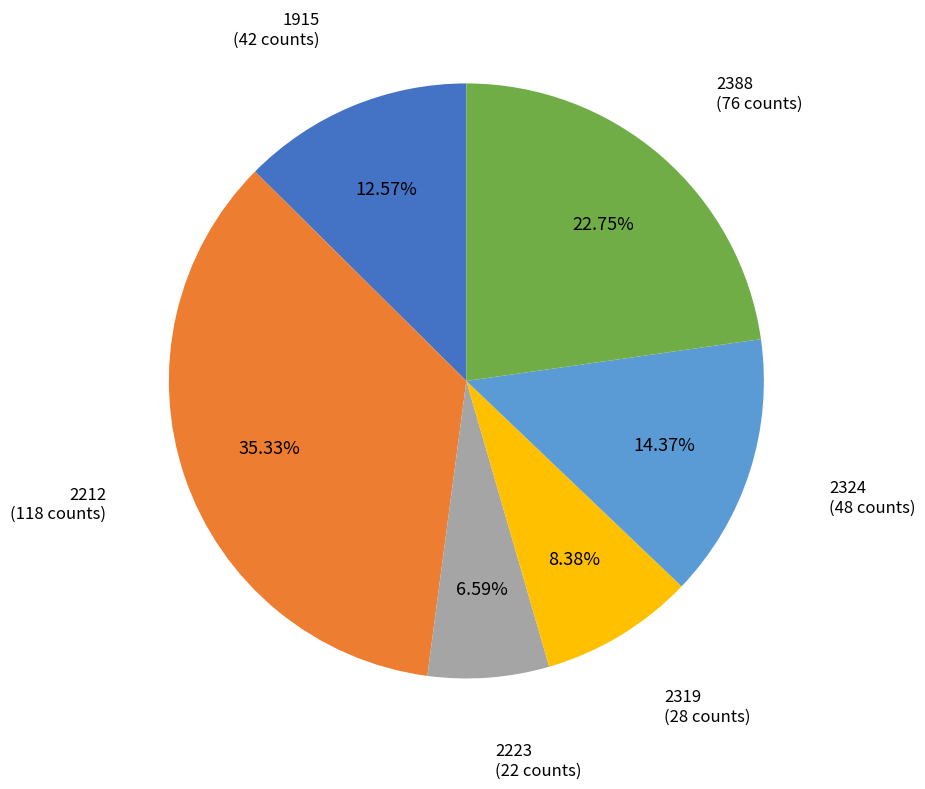

To the nearest percent, what percentage of the pie is 2324?

14%